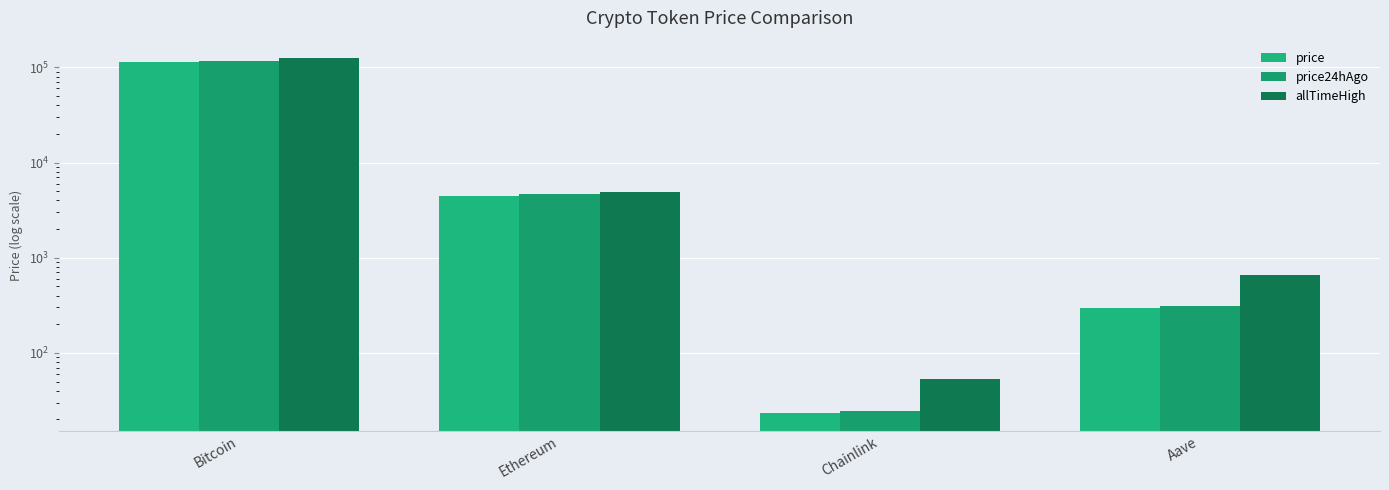

How many bars are there in each group?

3